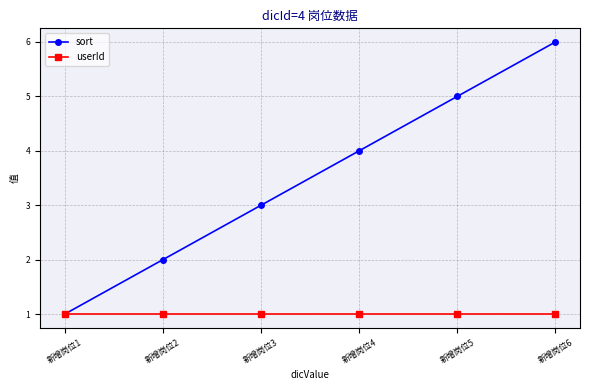

The value of userId at 新增岗位6 is 0. True or false?

False